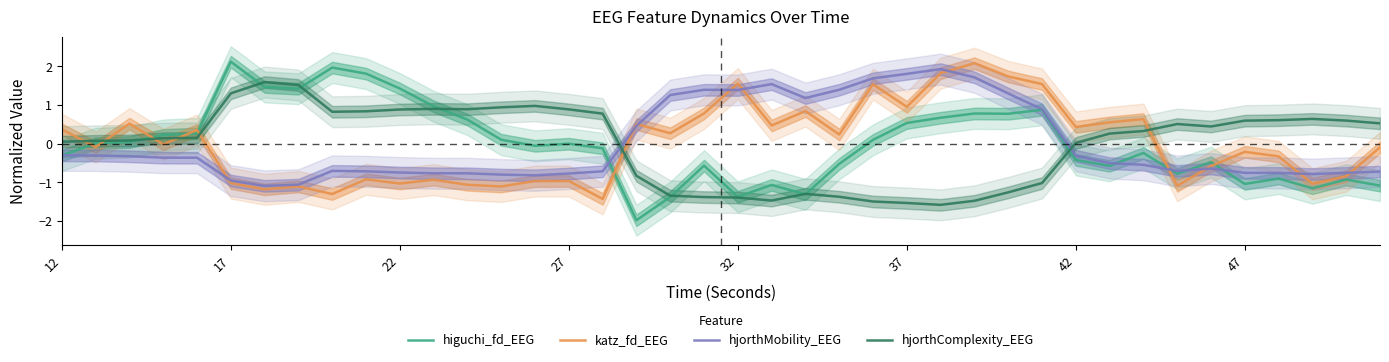

Is it true that hjorthComplexity_EEG equals 0.9 at 47?

False